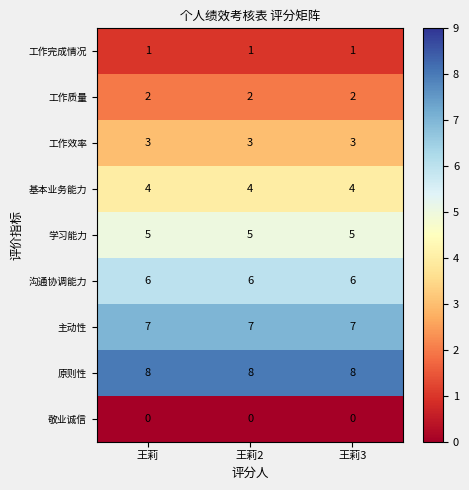

What is the spread (max minus min) of values at 王莉2?

8